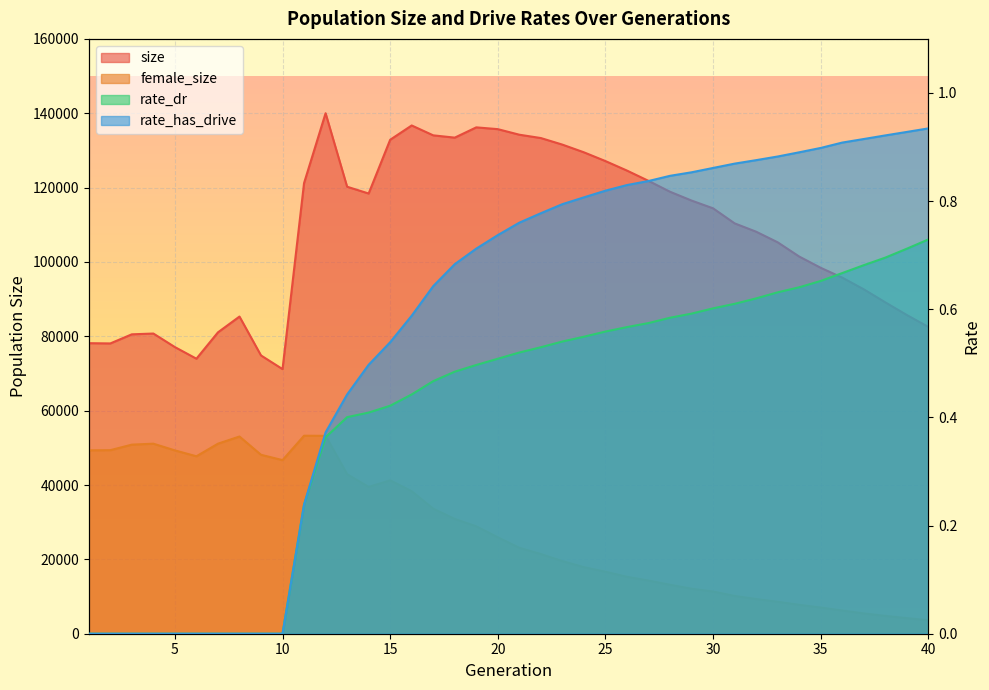

Rank the series by their maximum value, from highest to lowest.

size, female_size, rate_has_drive, rate_dr